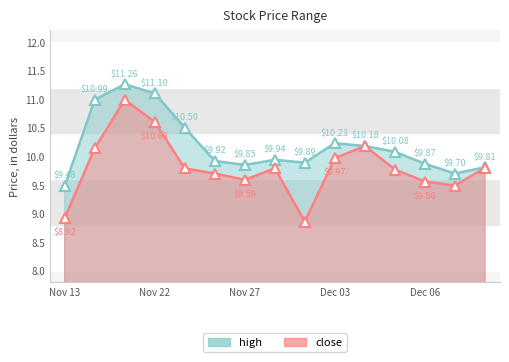

True or false: high and close cross at least once.

False